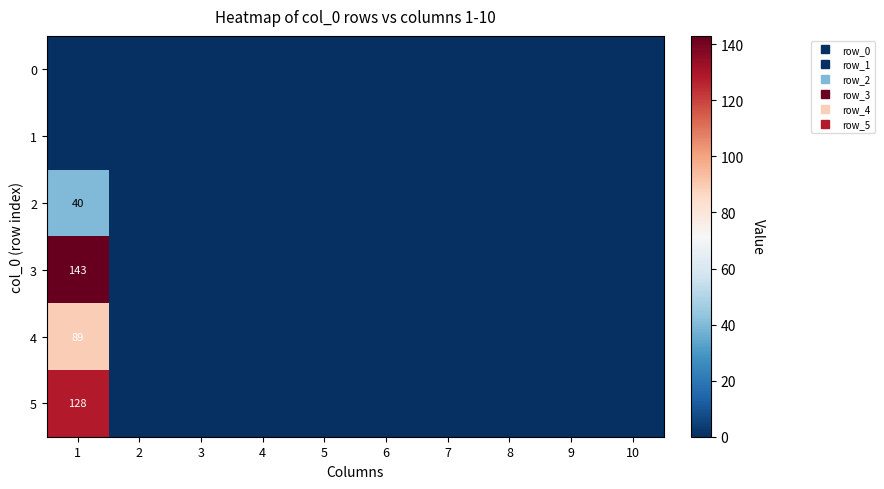

What is the difference between the highest and lowest values at 1?

143